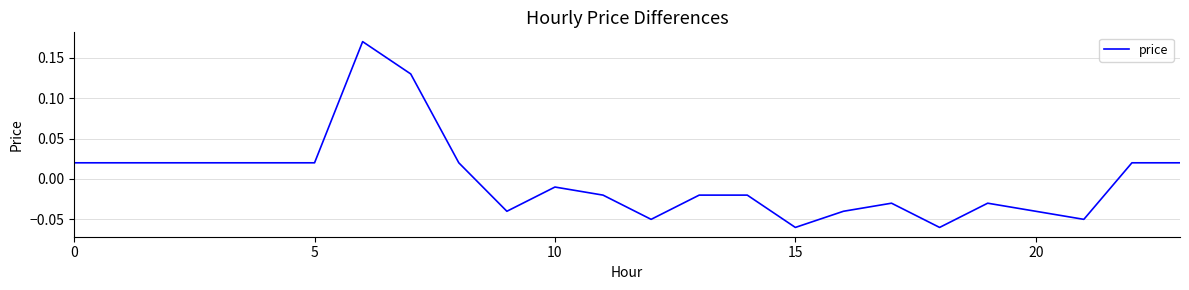

How many categories are shown in the chart?

24